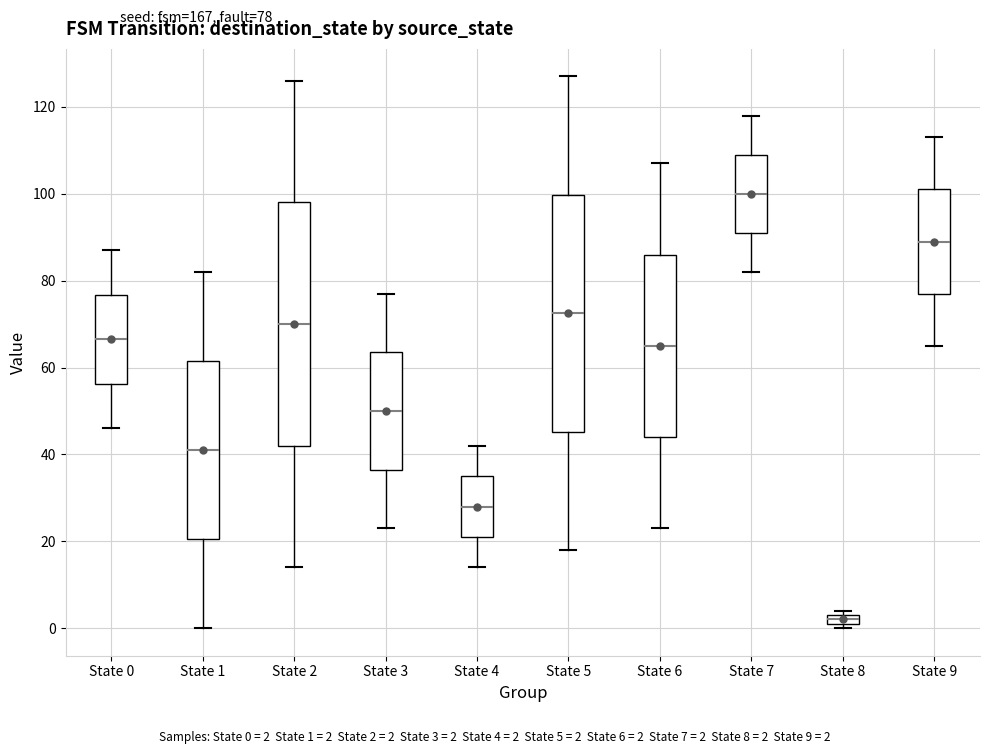

Where is the lower edge of the box for State 6 on the y-axis? The values are not printed on the chart, so give them approximately, as read against the axis.

44